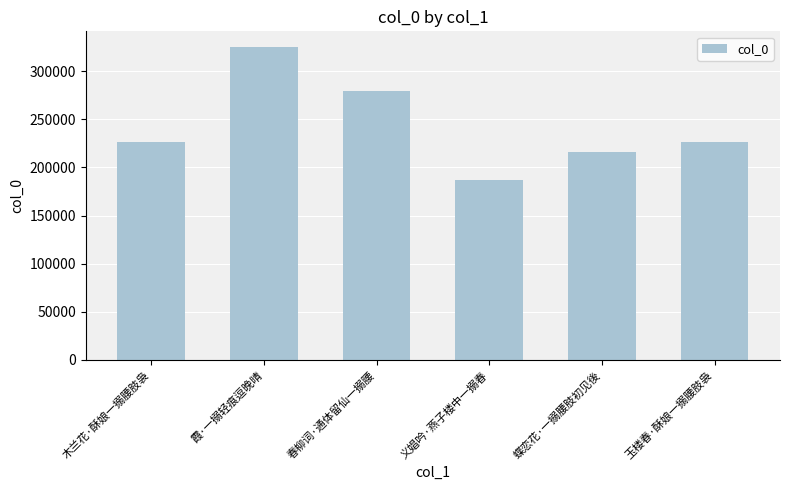

Is it true that the value at 义娼吟·燕子楼中一搦春 is 42161?

False